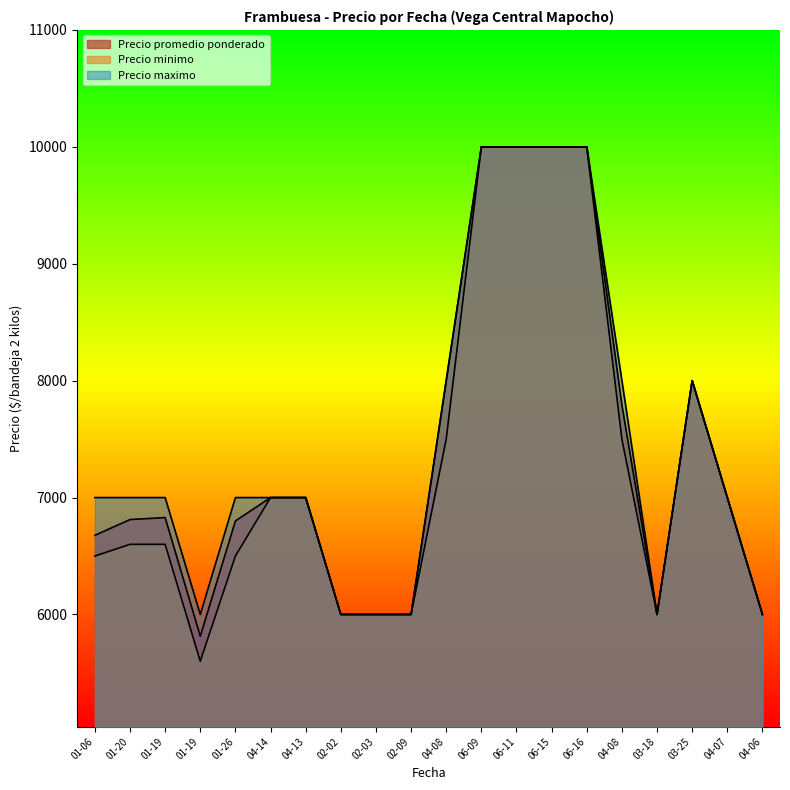

How many lines are shown in the chart?

3